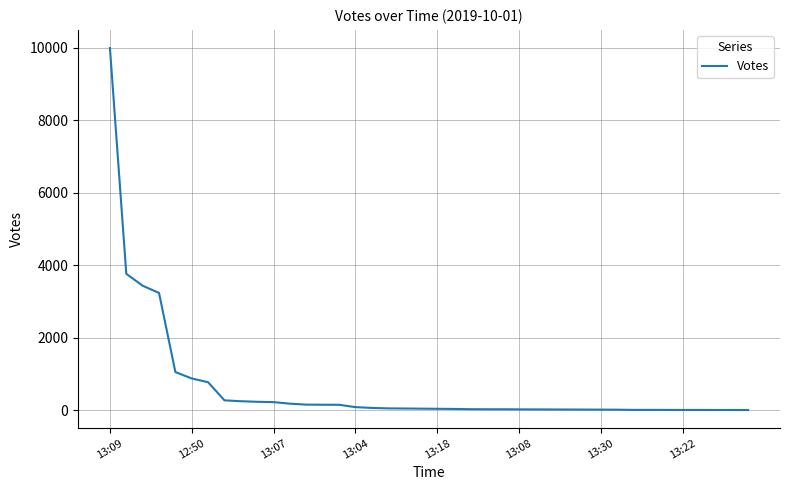

What is the greatest value displayed?

9994